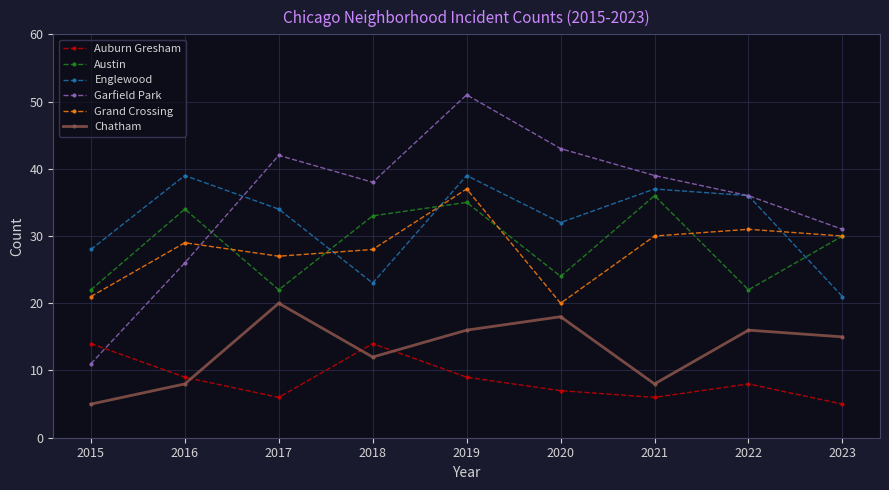

What is the maximum value shown in the chart?

51